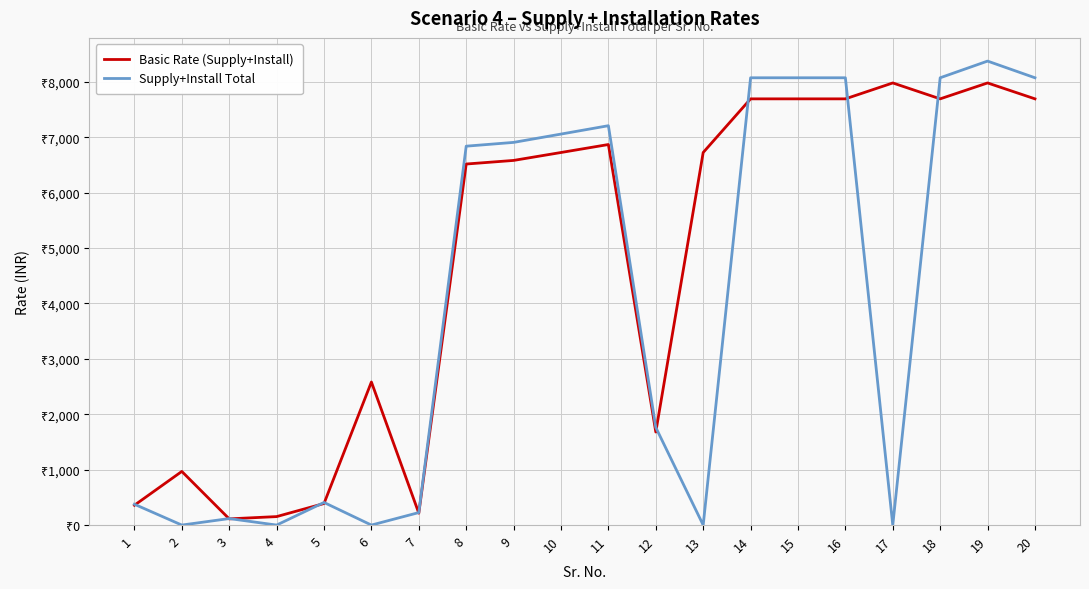

At which label does Basic Rate (Supply+Install) reach its peak?

17